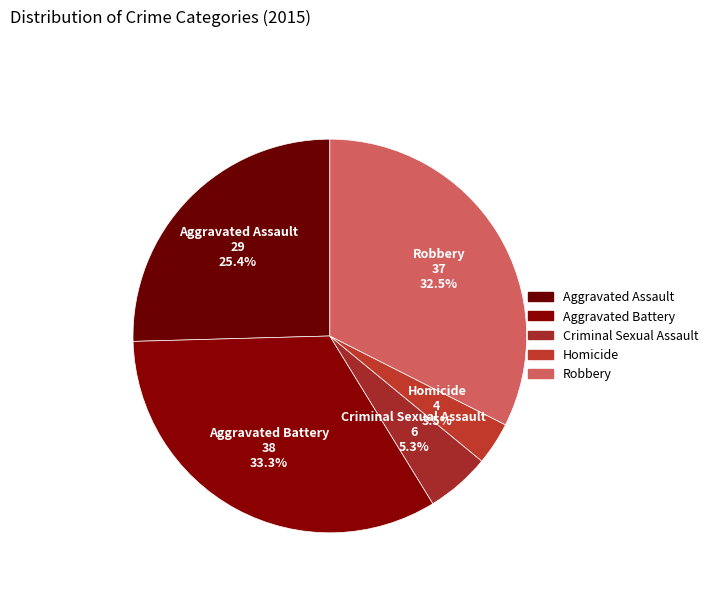

How many slices are in this pie chart?

5